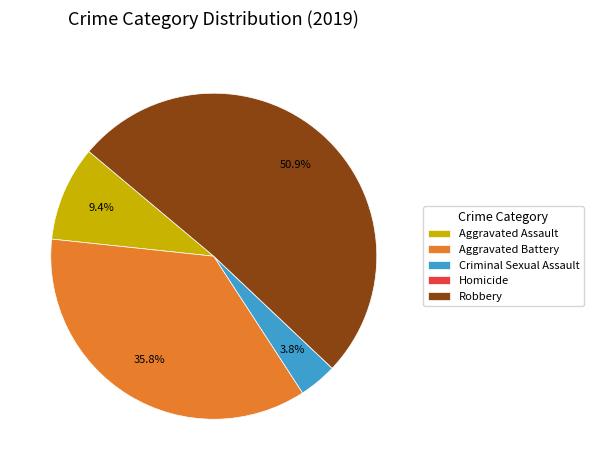

The Aggravated Assault slice represents 9% of the pie. True or false?

True